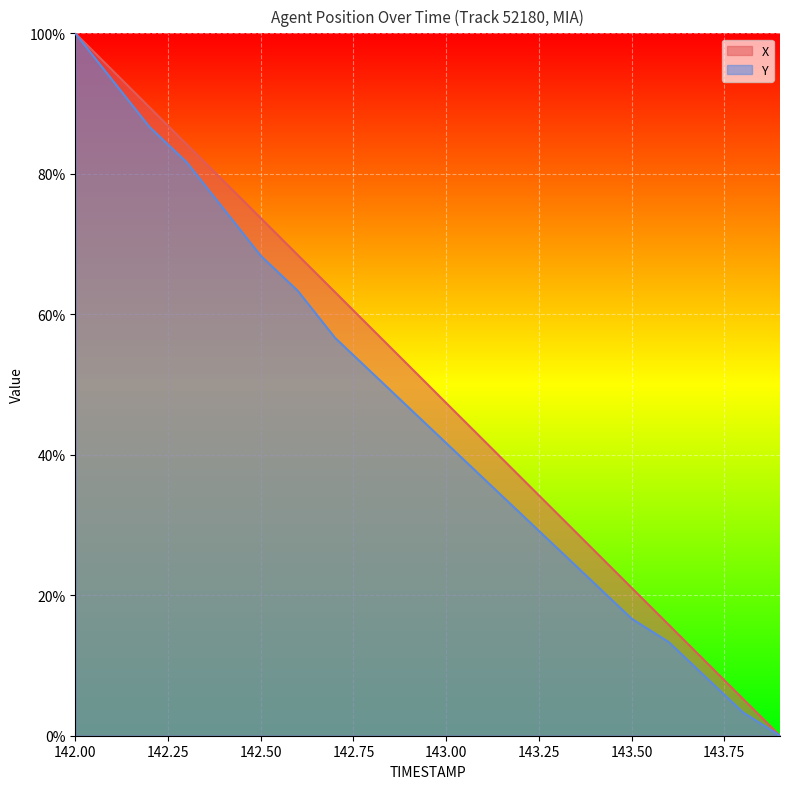

List the series in order of their peak value, highest first.

X, Y